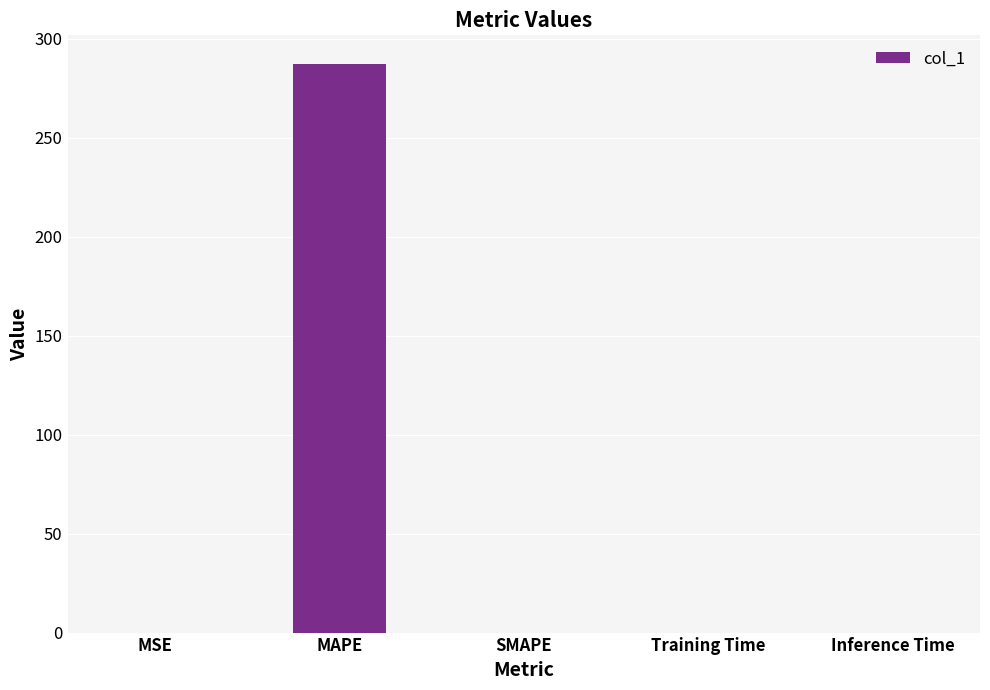

At which category does the chart reach its peak across all series?

MAPE